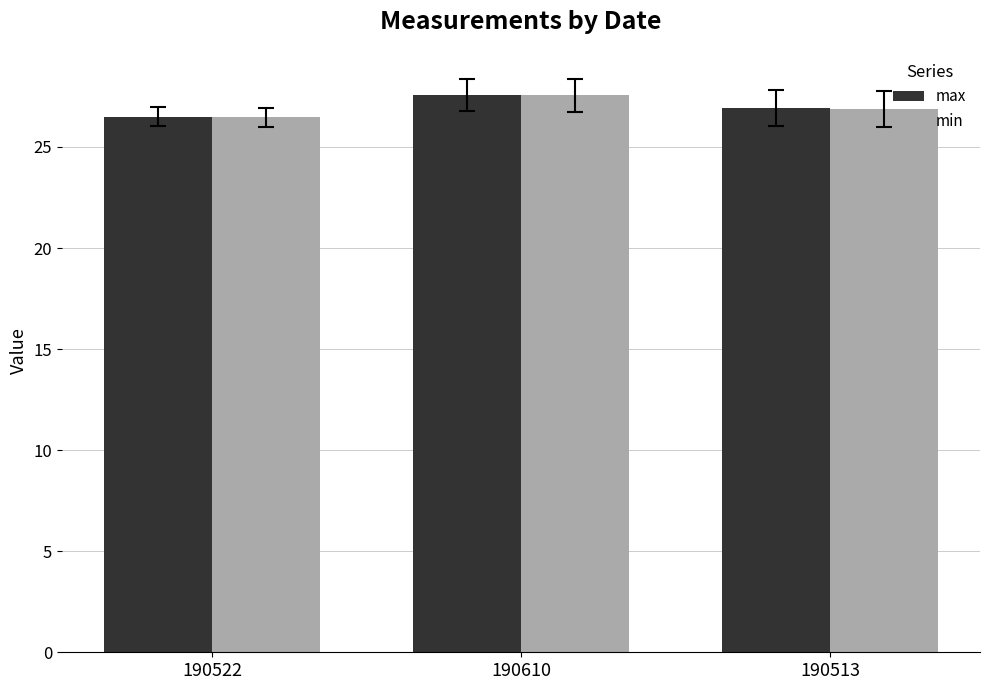

Count the number of data series in this chart.

2